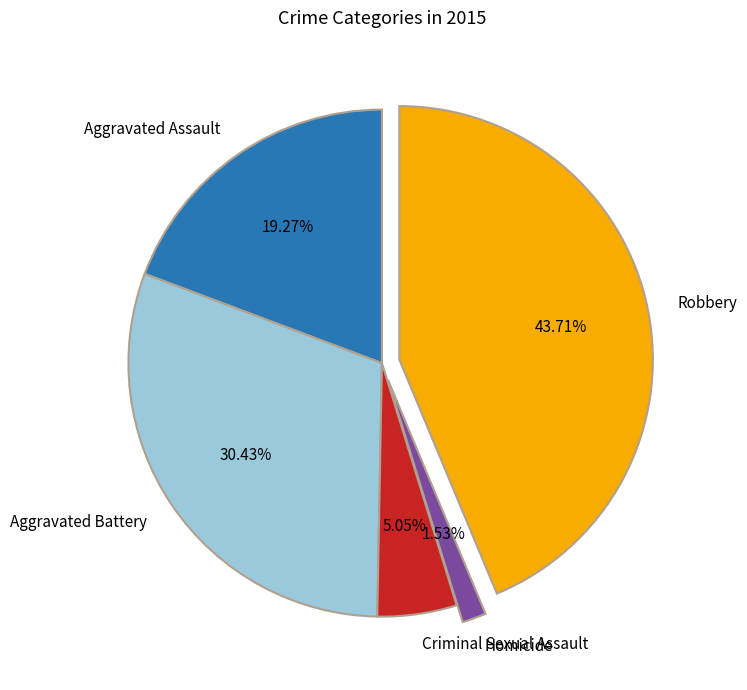

Does any single category account for the majority?

No